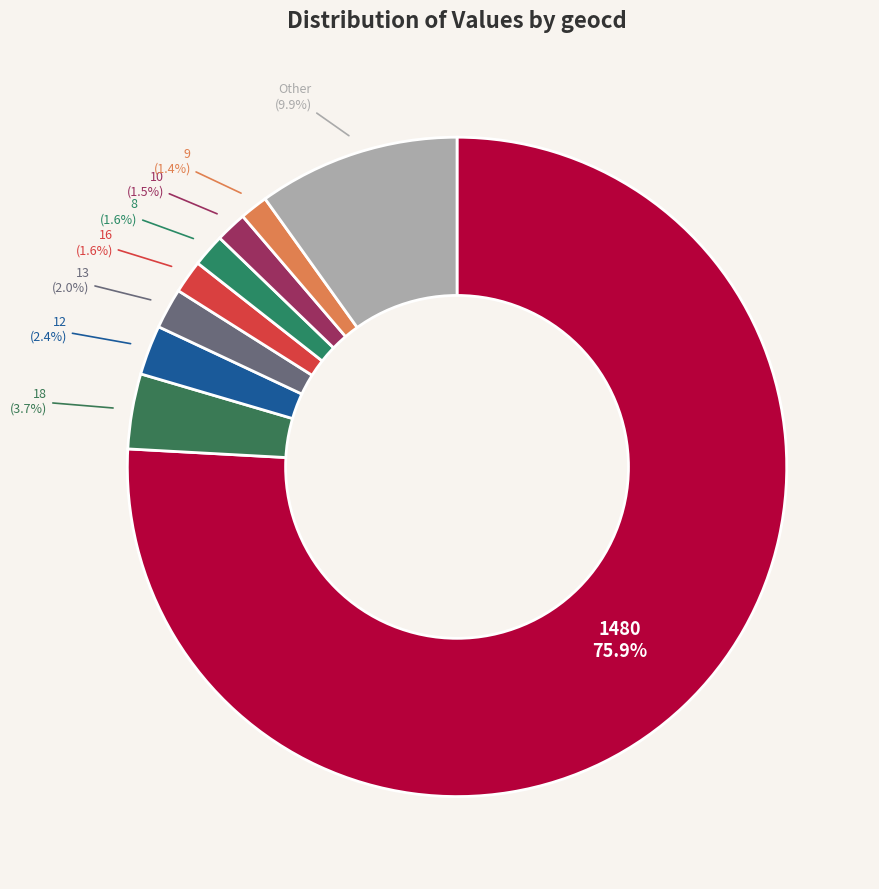

How many slices are in this pie chart?

9